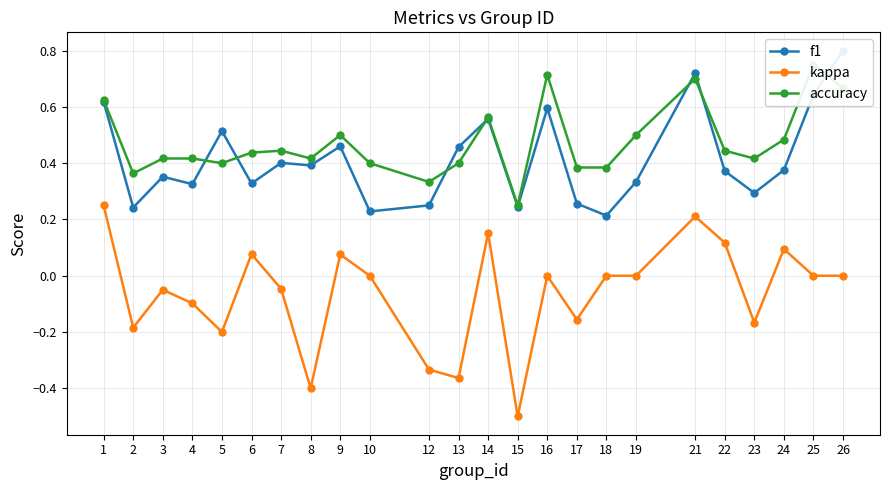

Reading right to left, extract all data points from this chart.

f1: 0.8	0.6	0.4	0.3	0.4	0.7	0.3	0.2	0.3	0.6	0.2	0.6	0.5	0.2	0.2	0.5	0.4	0.4	0.3	0.5	0.3	0.4	0.2	0.6
kappa: 0.0	0.0	0.1	-0.2	0.1	0.2	0.0	0.0	-0.2	0.0	-0.5	0.2	-0.4	-0.3	0.0	0.1	-0.4	-0.0	0.1	-0.2	-0.1	-0.1	-0.2	0.2
accuracy: 0.7	0.8	0.5	0.4	0.4	0.7	0.5	0.4	0.4	0.7	0.2	0.6	0.4	0.3	0.4	0.5	0.4	0.4	0.4	0.4	0.4	0.4	0.4	0.6